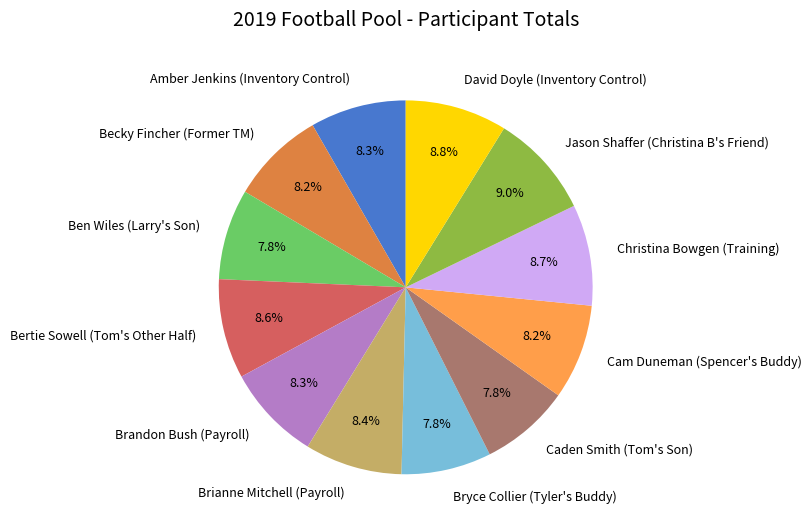

How much of the chart is everything except Ben Wiles (Larry's Son)?

92.2%